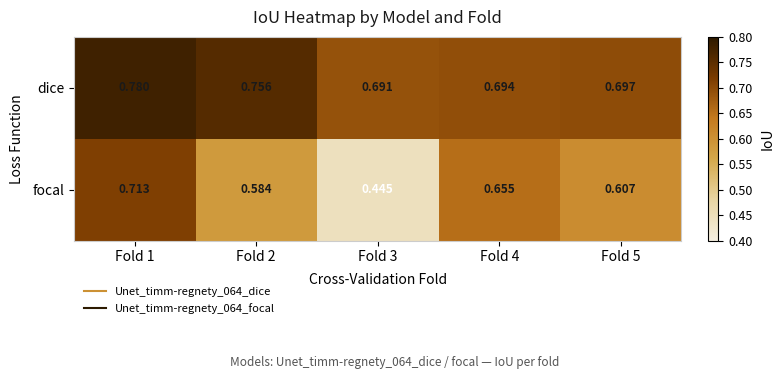

Is the value of dice at Fold 2 greater than the value of focal at Fold 2?

Yes